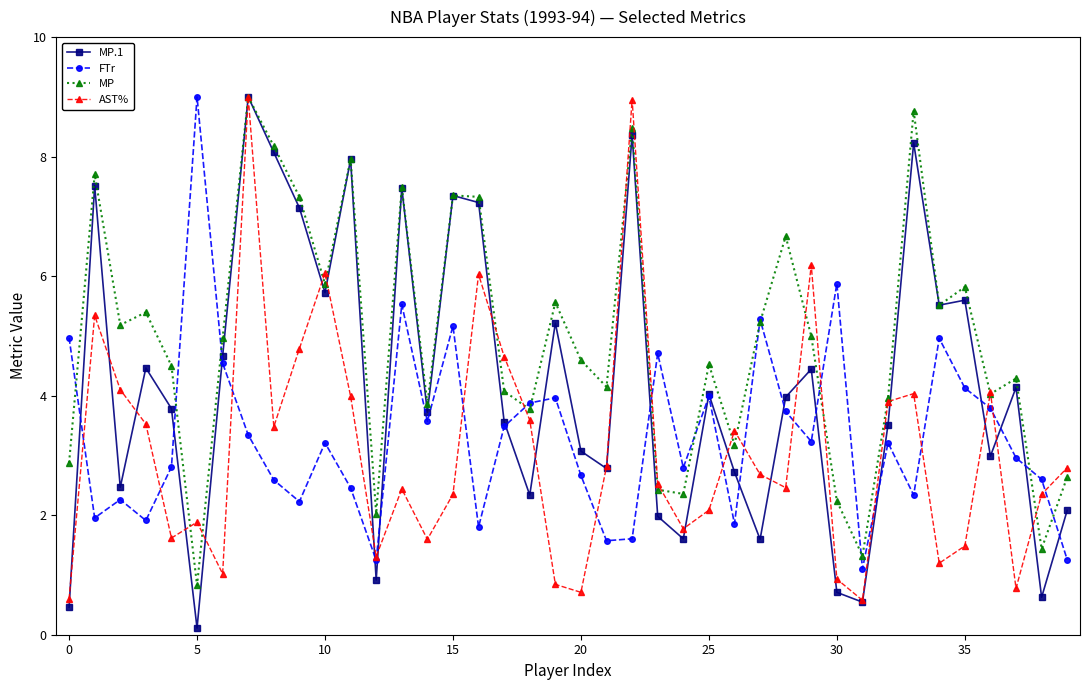

Which series has the largest total across all categories?

MP